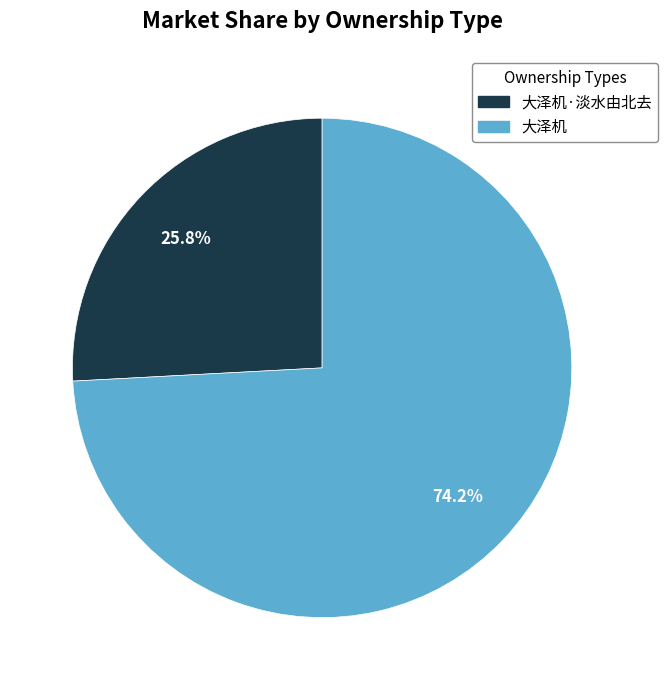

Combined, do 大泽机·淡水由北去 and 大泽机 account for over 50%?

Yes